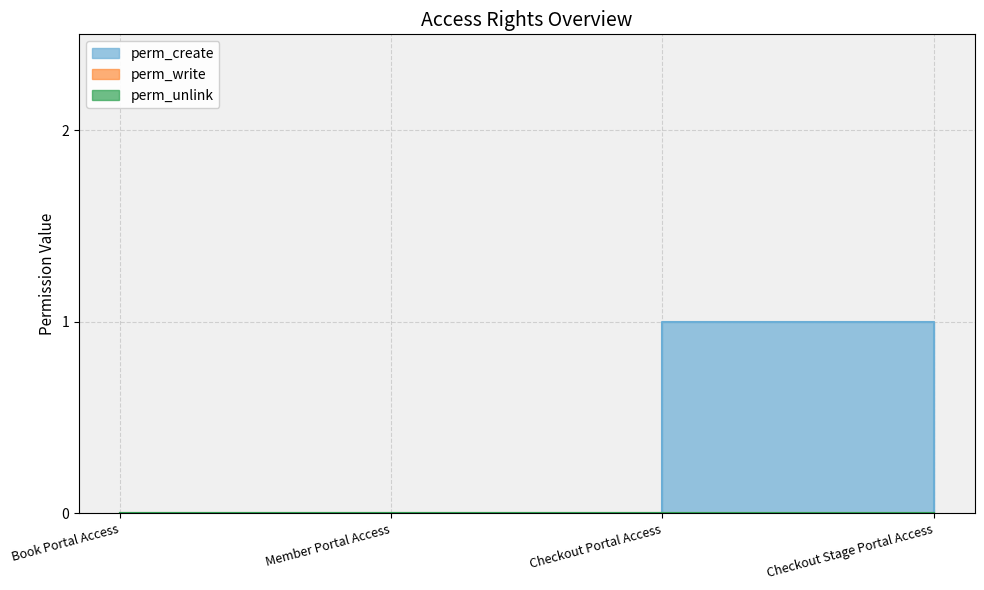

Which series has the largest range (max minus min)?

perm_create